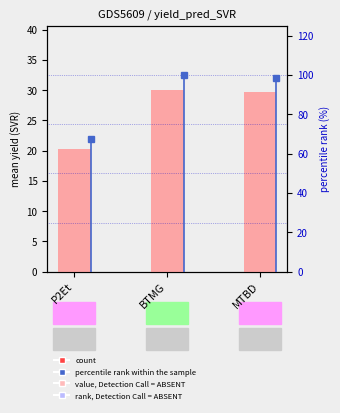

How many categories are shown in the chart?

3